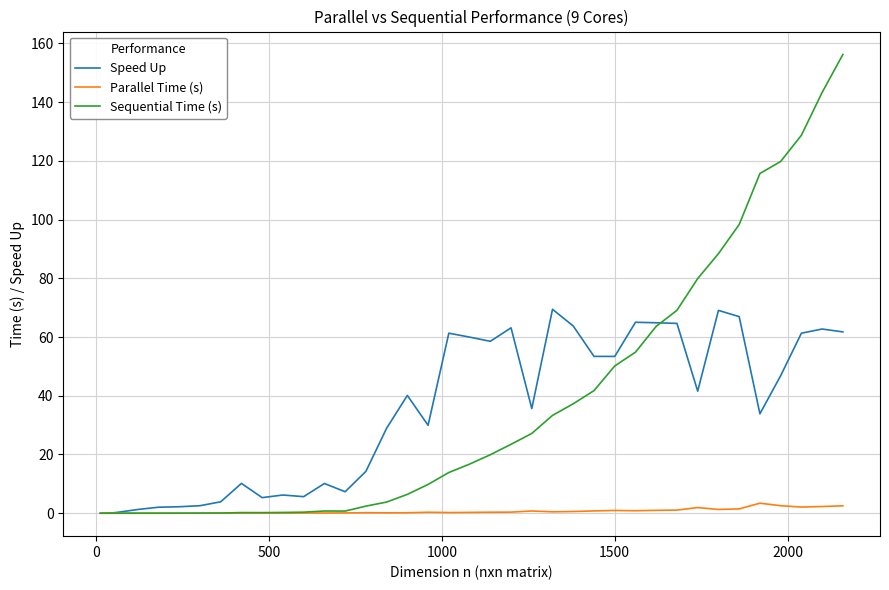

Which series has the largest range (max minus min)?

Sequential Time (s)